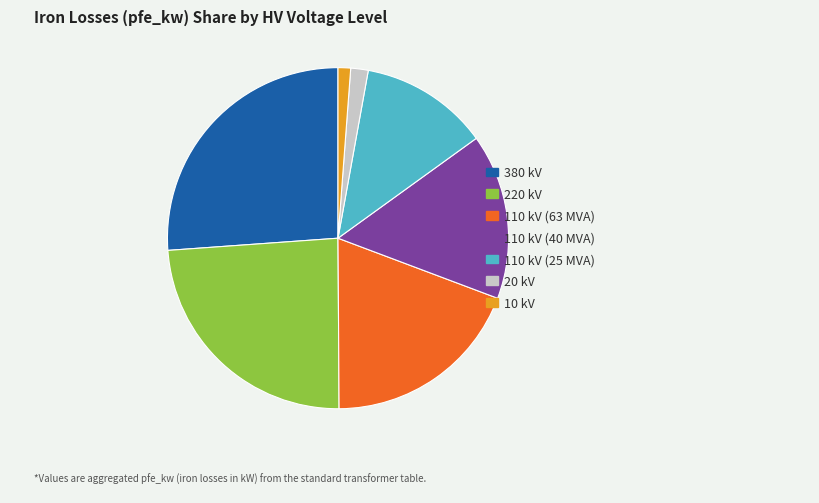

True or false: 380 kV accounts for 20% of the total.

False